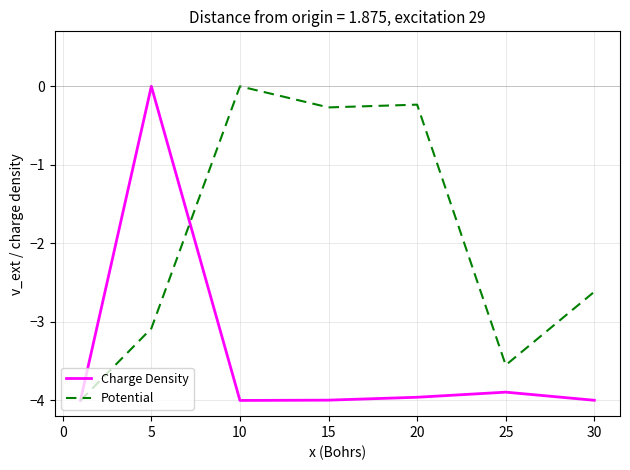

Which series has the largest total across all categories?

Potential